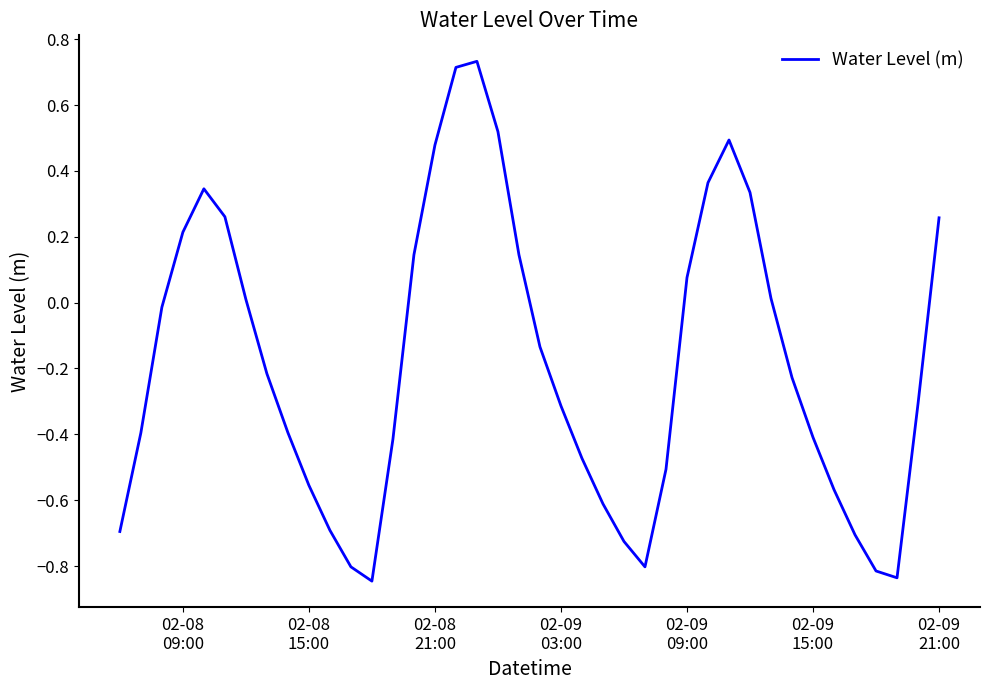

What is the difference between the maximum and minimum values?

1.6